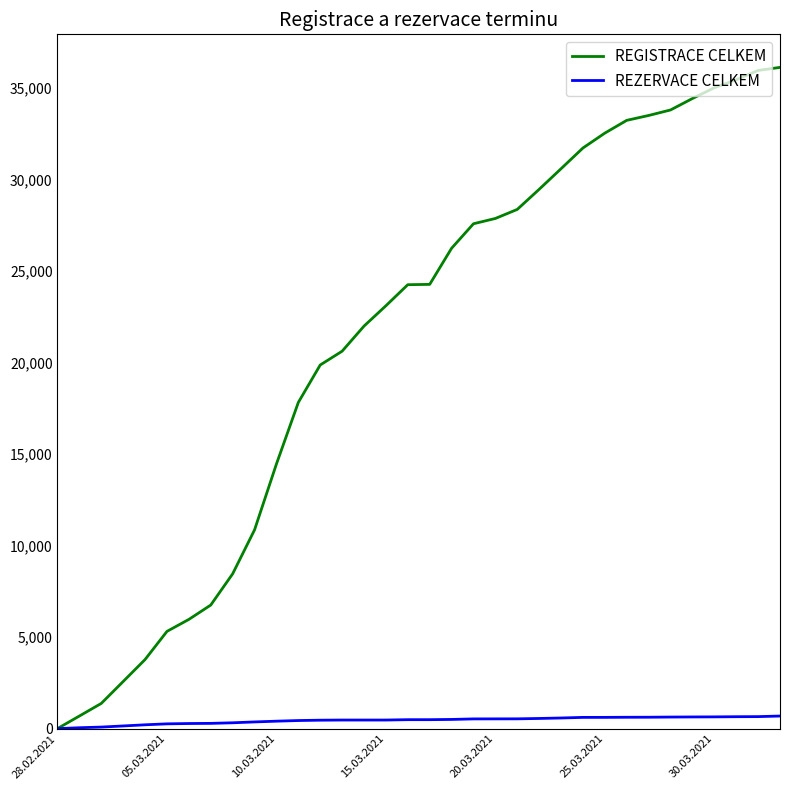

Does the chart have visible grid lines?

No